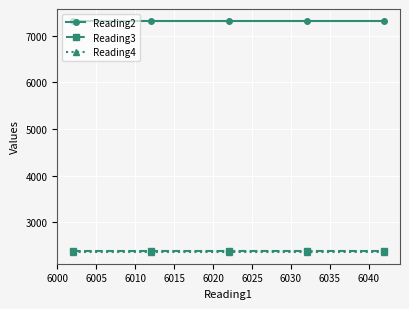

What is the value of the Reading3 point at the 4th from the left?

2378